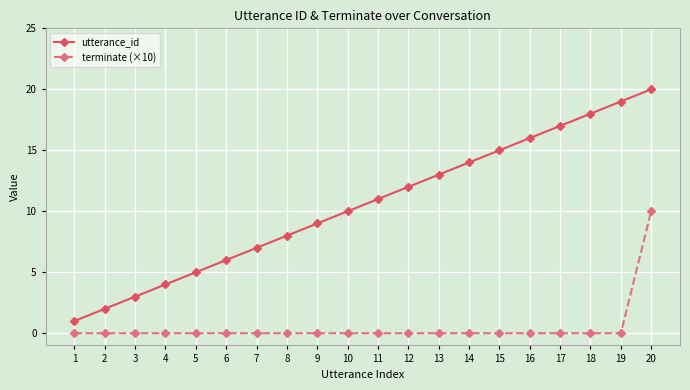

Does the chart have visible grid lines?

Yes